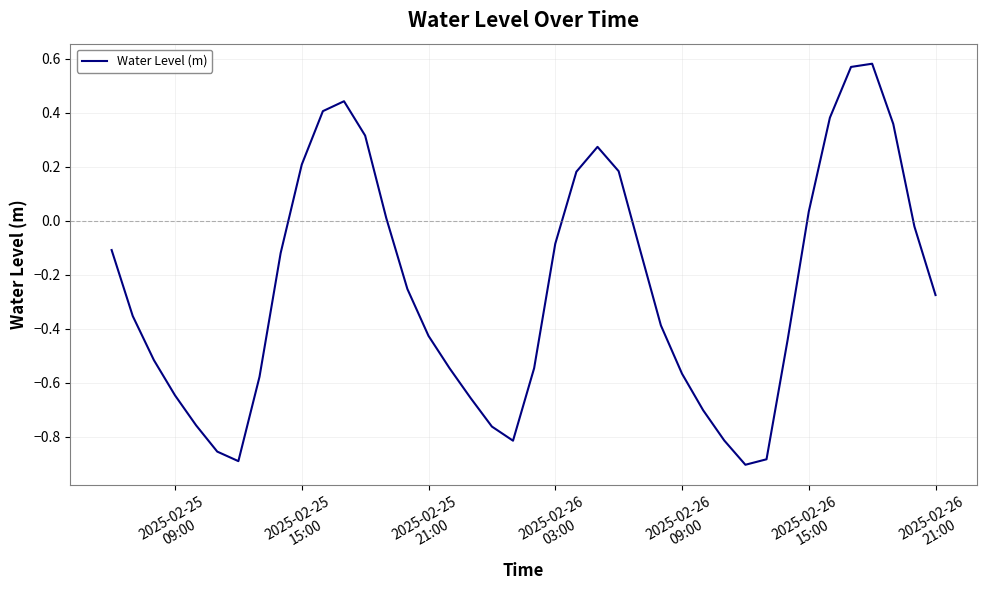

What is the difference between the maximum and minimum values?

1.5